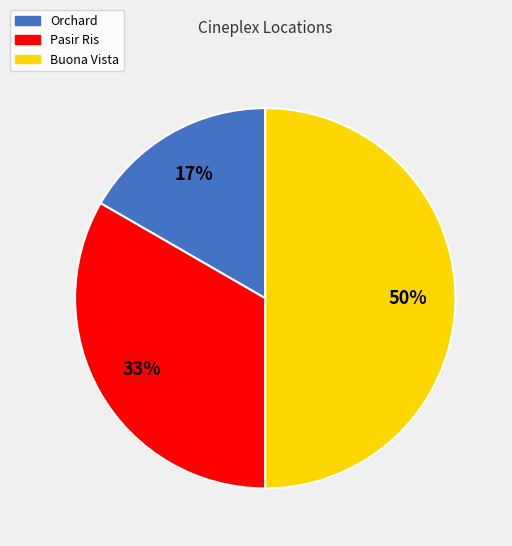

How many slices are in this pie chart?

3